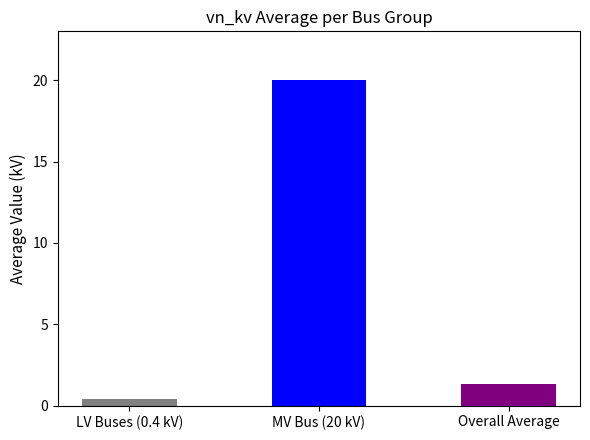

Does the chart contain any negative values?

No